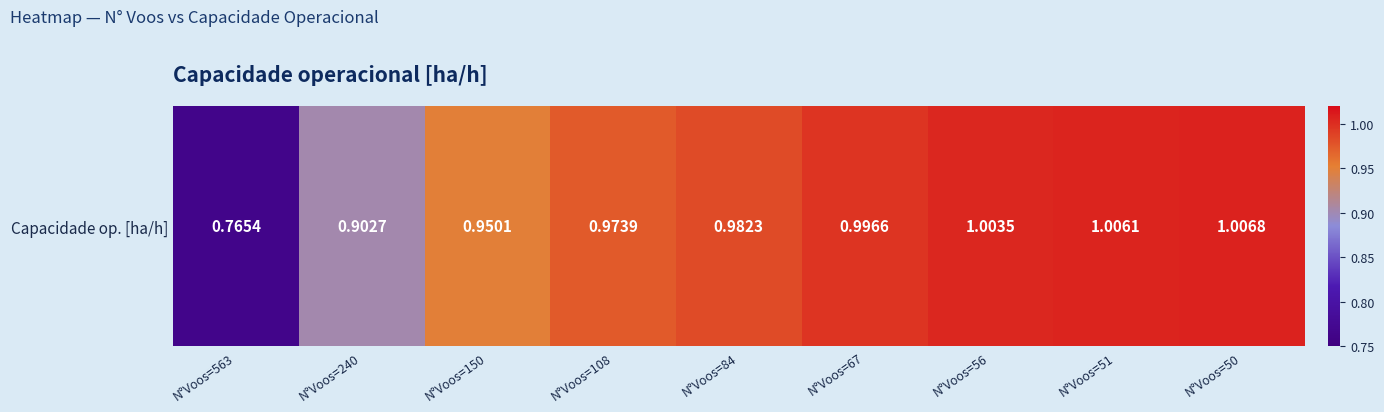

Approximately how many times larger is the value at N°Voos=51 compared to N°Voos=50?

1.0